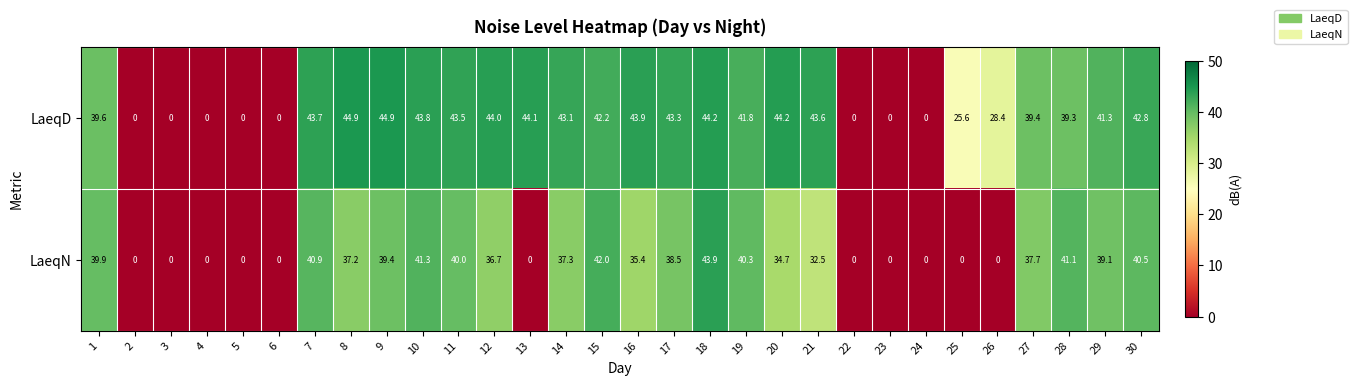

List the series in order of their peak value, lowest first.

LaeqN, LaeqD